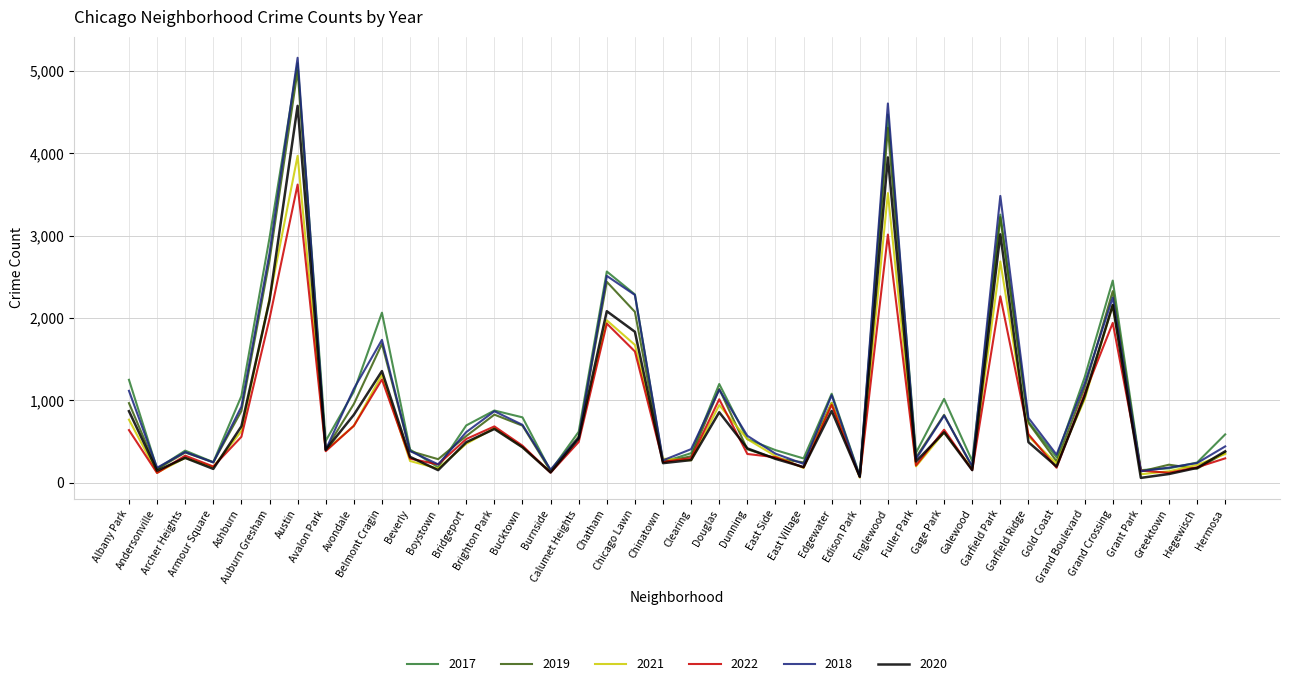

What value does the 2020 series have at Calumet Heights, to the nearest 50?

550